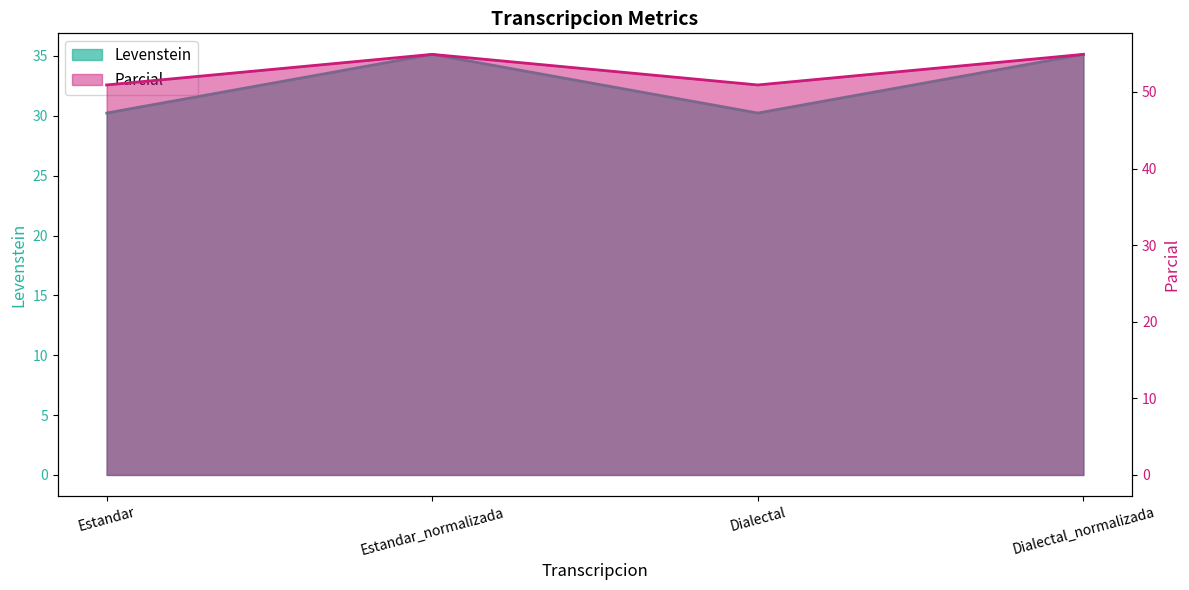

True or false: Levenstein and Parcial cross at least once.

False